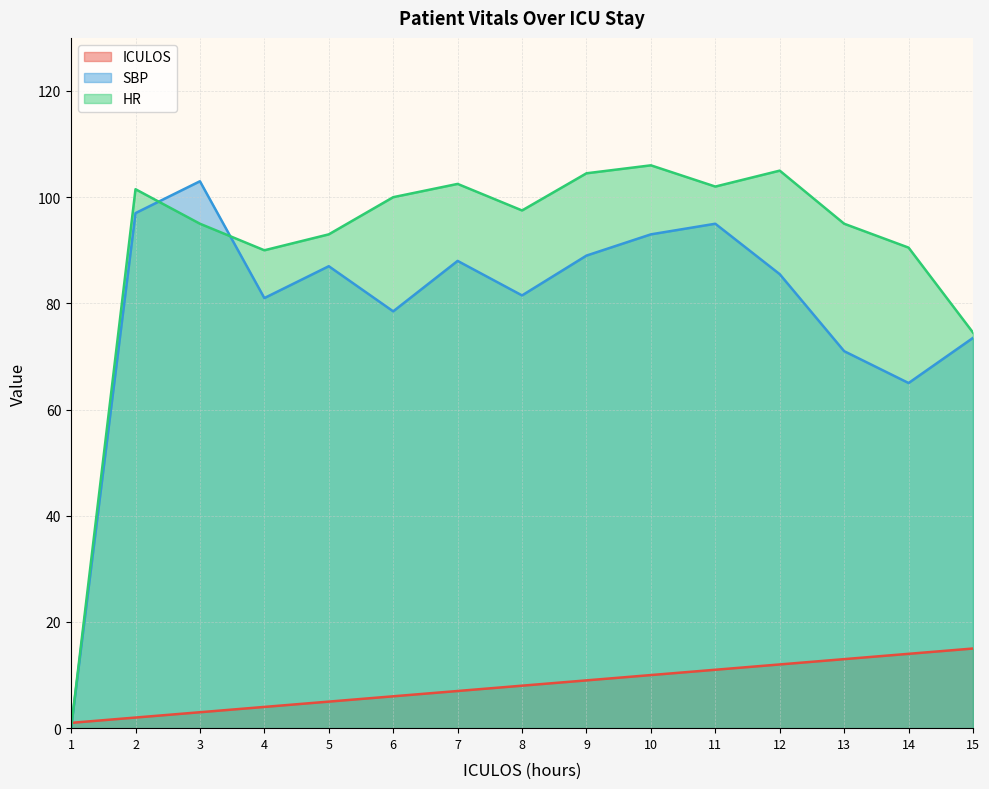

Where is ICULOS nearest to the value 8?

8